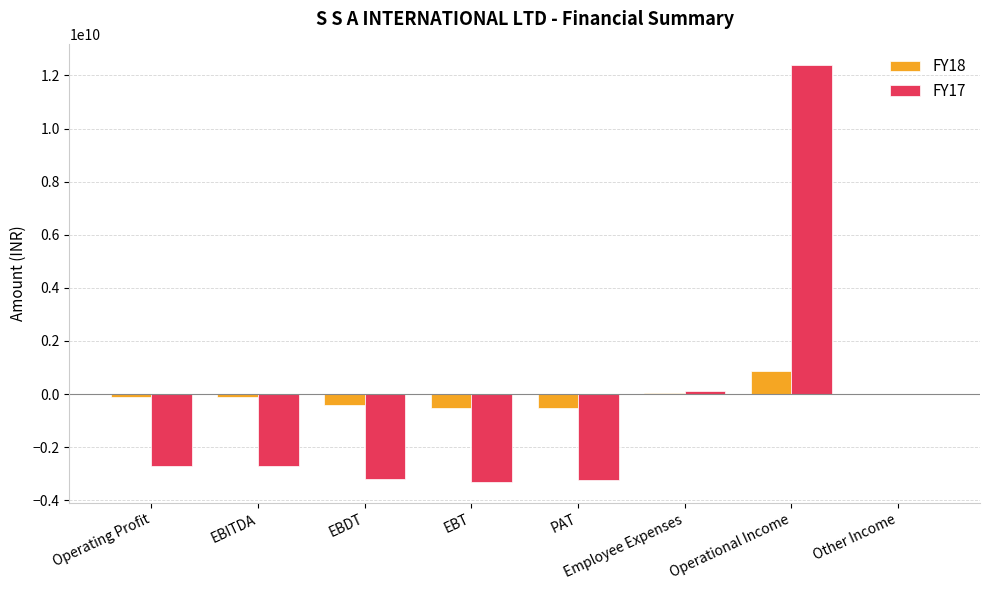

What value does the FY18 series have at EBITDA?

-99661105